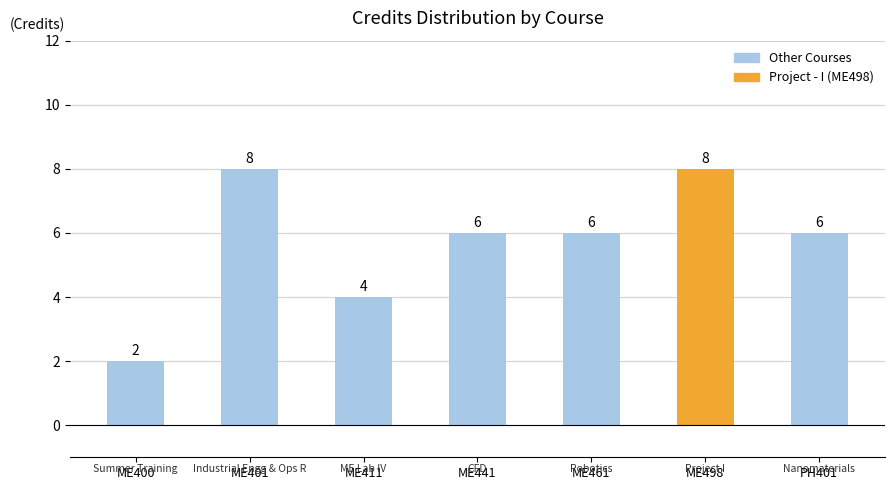

What is the sum of all values?

40